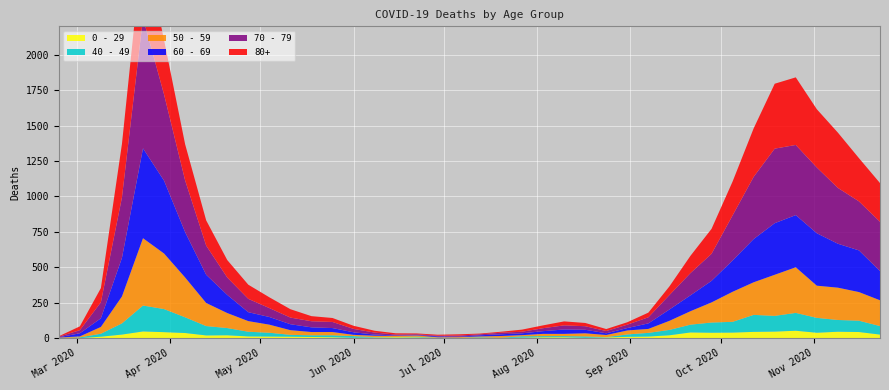

Reading left to right, what are all the values shown in this chart?

80+: 3	27	100	377	544	385	255	178	123	100	76	59	36	28	22	13	9	6	7	9	5	7	15	20	28	23	14	17	33	61	122	176	239	342	458	477	411	390	305	273
70 - 79: 4	22	113	427	920	608	365	206	123	94	63	47	43	43	24	14	6	5	5	8	7	11	11	21	29	25	16	24	43	102	157	191	318	439	526	495	464	394	346	348
60 - 69: 2	22	61	272	634	514	320	199	128	63	54	42	33	28	18	8	3	3	6	3	8	12	13	19	31	25	12	17	39	80	112	152	221	305	364	368	370	310	294	206
50 - 59: 3	7	48	190	475	392	281	163	106	75	57	33	23	23	9	10	8	9	3	5	6	12	8	16	16	22	15	28	28	64	95	142	212	230	290	322	227	228	202	182
40 - 49: 0	5	21	79	183	163	111	66	51	33	27	13	12	14	12	3	2	5	1	1	4	2	10	8	8	10	2	17	26	38	55	72	76	120	111	126	105	83	80	60
0 - 29: 1	0	10	25	47	42	36	19	20	12	11	10	8	6	2	4	6	5	2	1	2	1	3	6	6	2	5	9	11	20	40	38	39	44	46	52	38	45	43	25